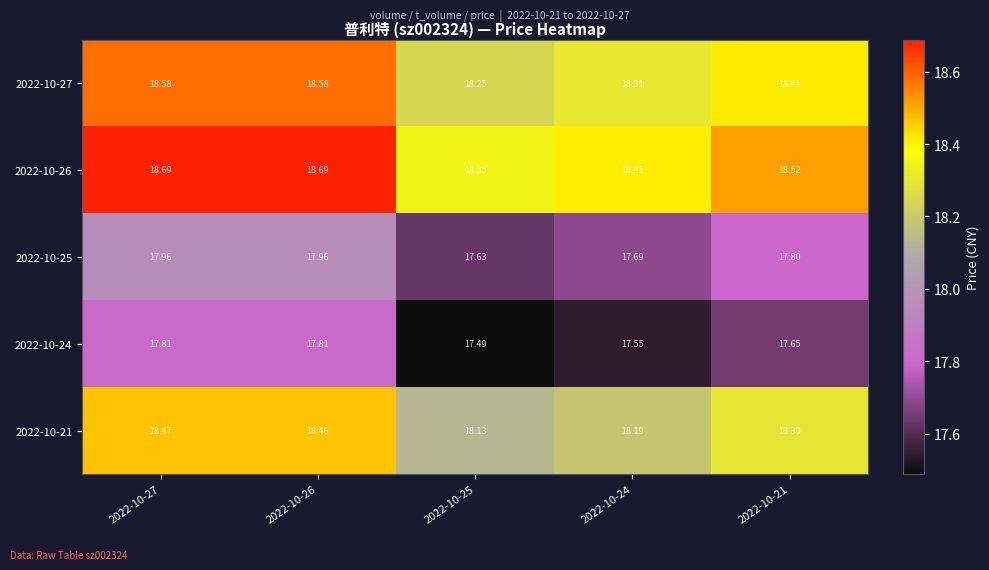

Is the value of 2022-10-27 at 2022-10-25 greater than the value of 2022-10-25 at 2022-10-27?

Yes